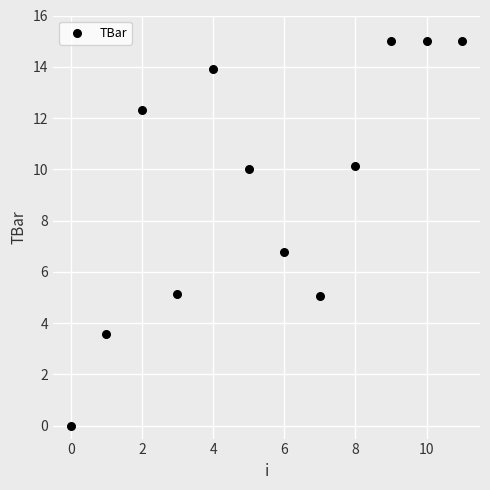

What Y value in the scatter plot is closest to 7?

6.8